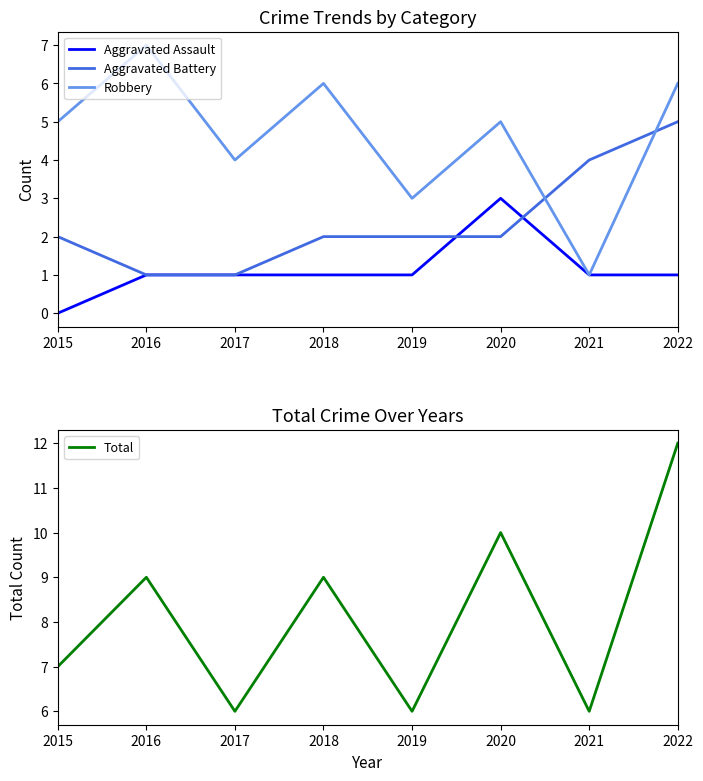

Reading left to right, extract all data points from this chart.

Aggravated Assault: 0	1	1	1	1	3	1	1
Aggravated Battery: 2	1	1	2	2	2	4	5
Robbery: 5	7	4	6	3	5	1	6
Total: 7	9	6	9	6	10	6	12